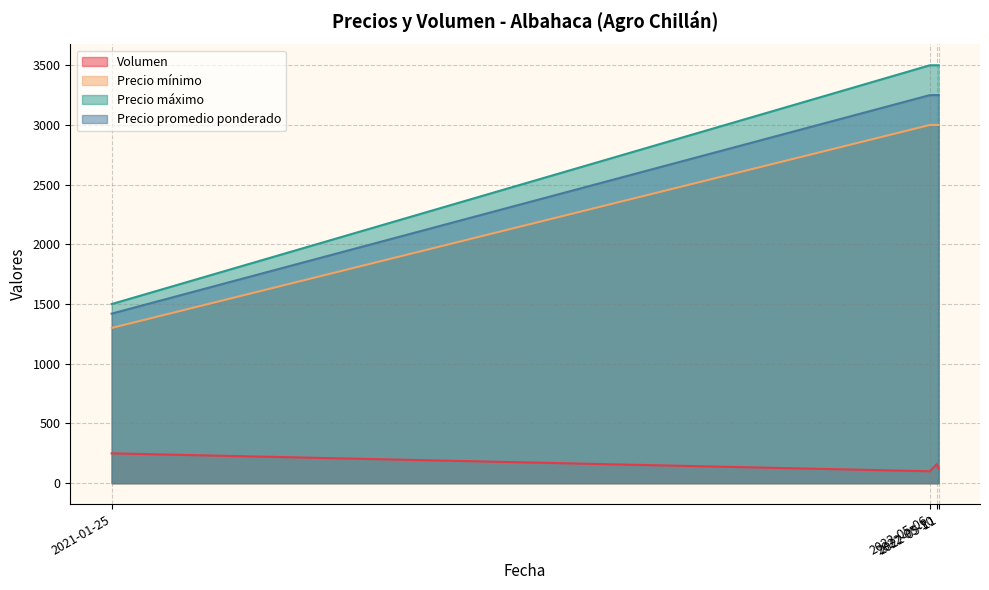

Is the value of Precio mínimo at 2022-05-06 greater than the value of Volumen at 2022-05-11?

Yes